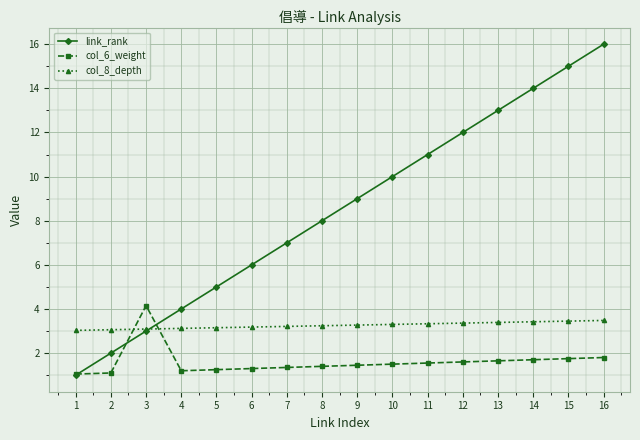

Rank the series by their maximum value, from lowest to highest.

col_8_depth, col_6_weight, link_rank